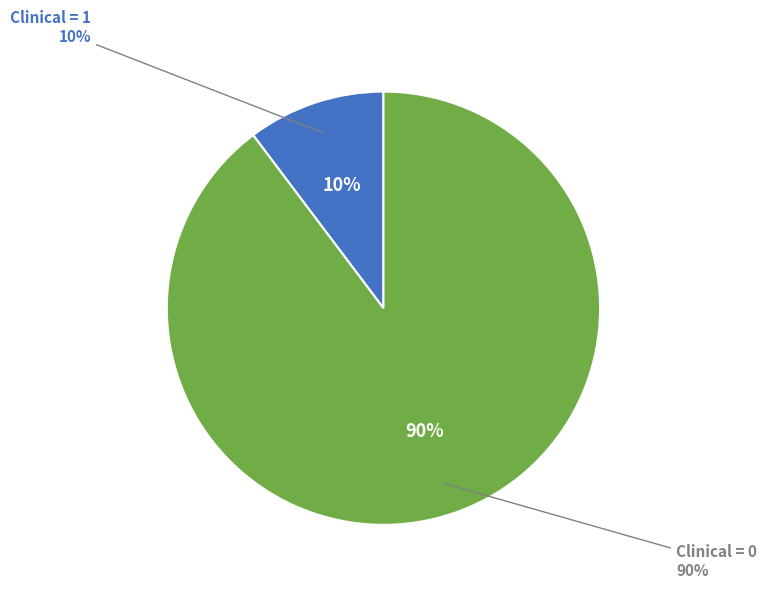

Does Clinical=0 represent more than half of the total?

Yes